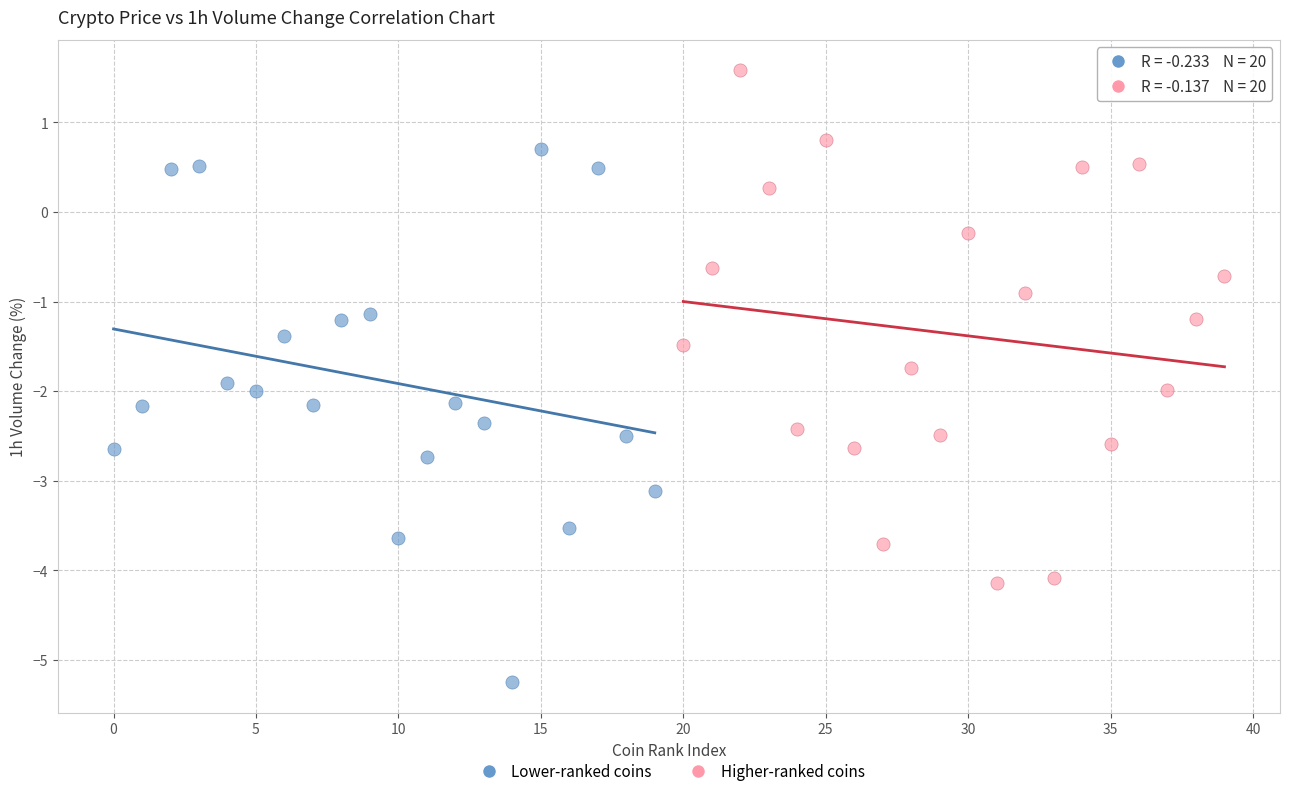

What are all the series names shown in the legend?

Lower-ranked coins, Higher-ranked coins